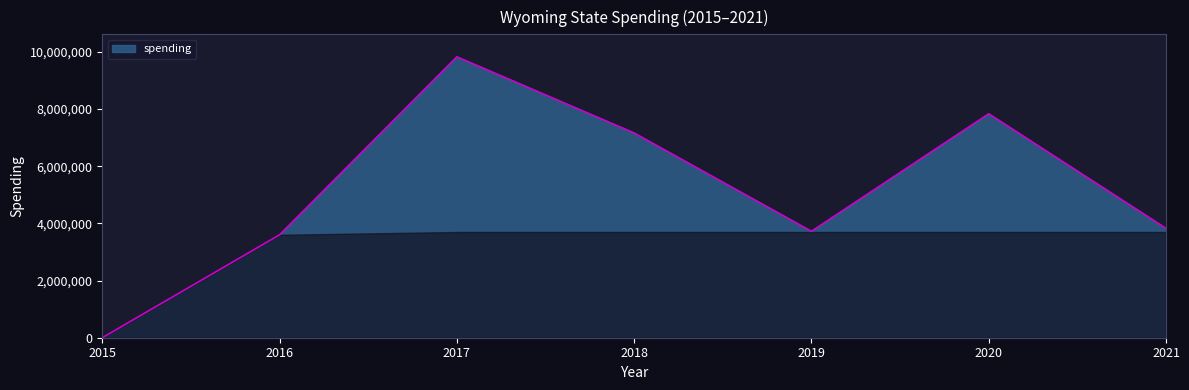

Approximately how many times larger is the value at 2017 compared to 2020?

1.3